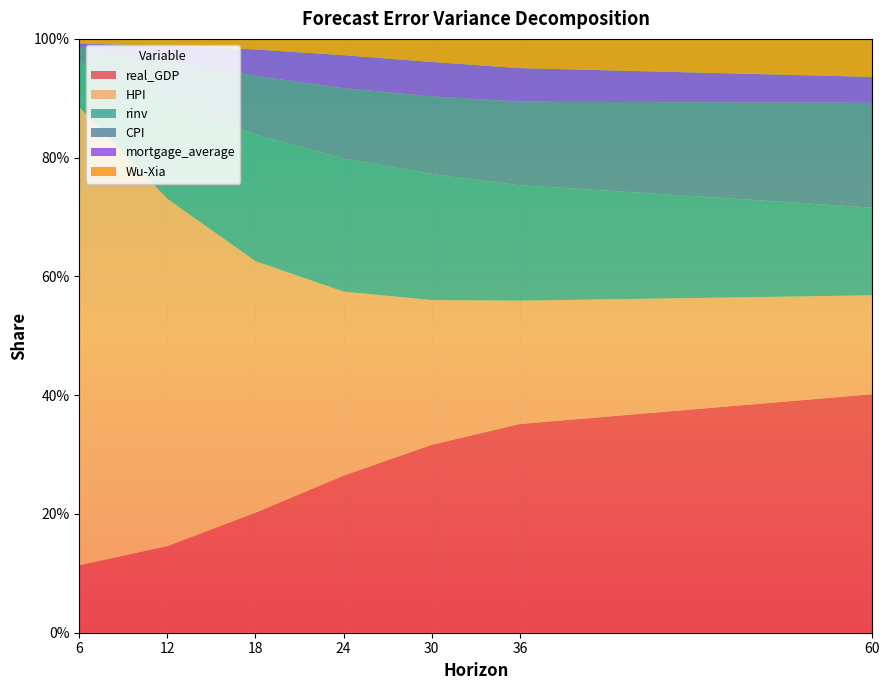

Reading left to right, what are all the values shown in this chart?

real_GDP: 0.1	0.1	0.2	0.3	0.3	0.4	0.4
HPI: 0.8	0.6	0.4	0.3	0.2	0.2	0.2
rinv: 0.1	0.2	0.2	0.2	0.2	0.2	0.1
CPI: 0.0	0.1	0.1	0.1	0.1	0.1	0.2
mortgage_average: 0.0	0.0	0.0	0.1	0.1	0.1	0.0
Wu-Xia: 0.0	0.0	0.0	0.0	0.0	0.0	0.1